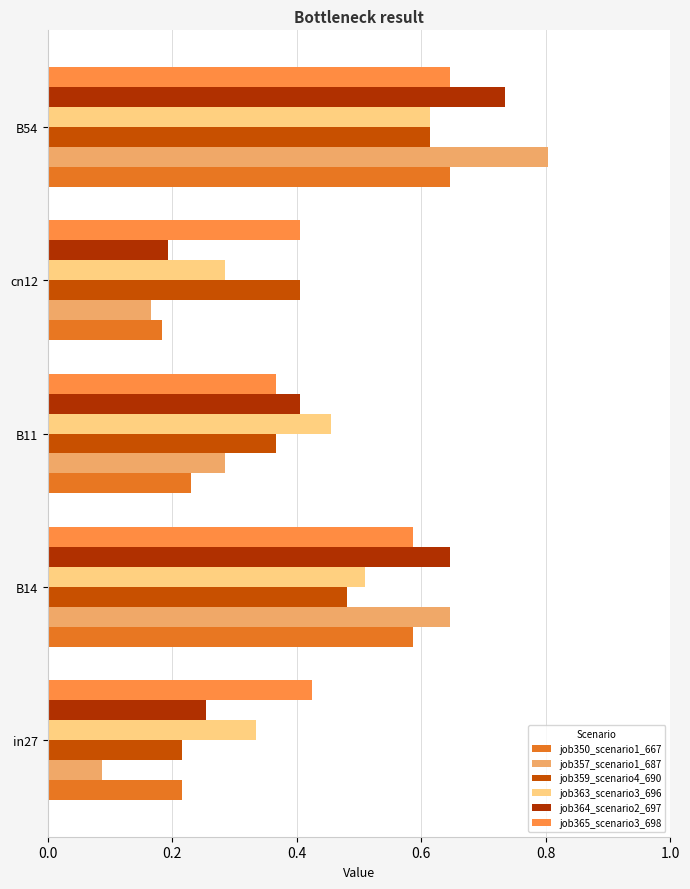

At which category is the sum across all series the highest?

B54